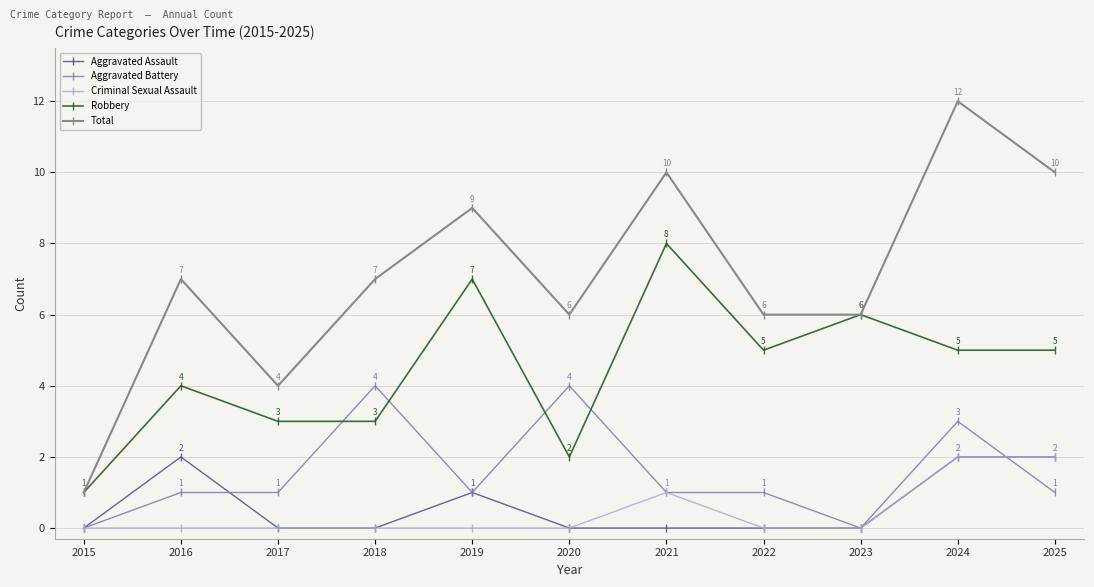

Reading right to left, list all the values displayed in this chart.

Aggravated Assault: 2025=2	2024=2	2023=0	2022=0	2021=0	2020=0	2019=1	2018=0	2017=0	2016=2	2015=0
Aggravated Battery: 2025=1	2024=3	2023=0	2022=1	2021=1	2020=4	2019=1	2018=4	2017=1	2016=1	2015=0
Criminal Sexual Assault: 2025=2	2024=2	2023=0	2022=0	2021=1	2020=0	2019=0	2018=0	2017=0	2016=0	2015=0
Robbery: 2025=5	2024=5	2023=6	2022=5	2021=8	2020=2	2019=7	2018=3	2017=3	2016=4	2015=1
Total: 2025=10	2024=12	2023=6	2022=6	2021=10	2020=6	2019=9	2018=7	2017=4	2016=7	2015=1